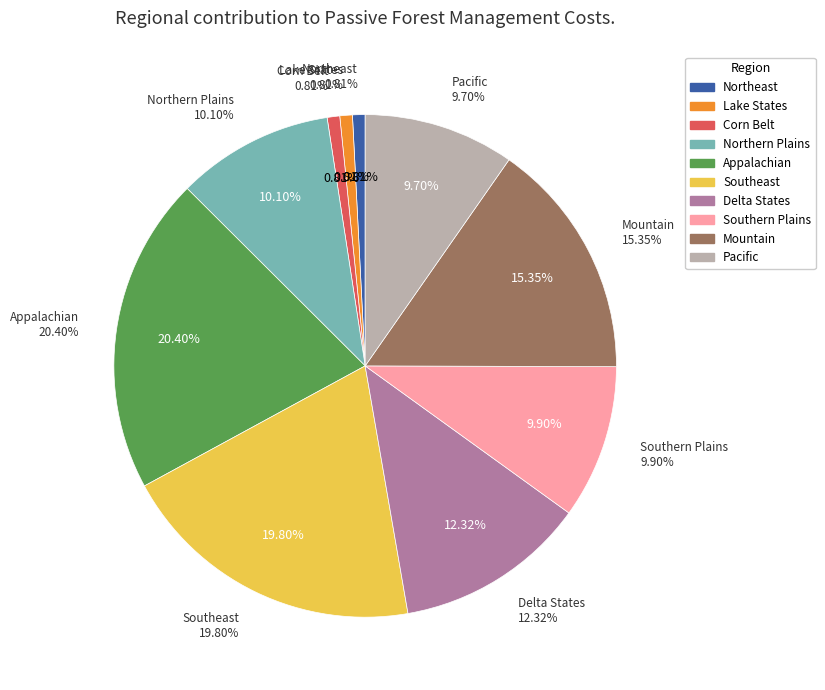

To the nearest percent, what percentage of the pie is Northeast?

1%